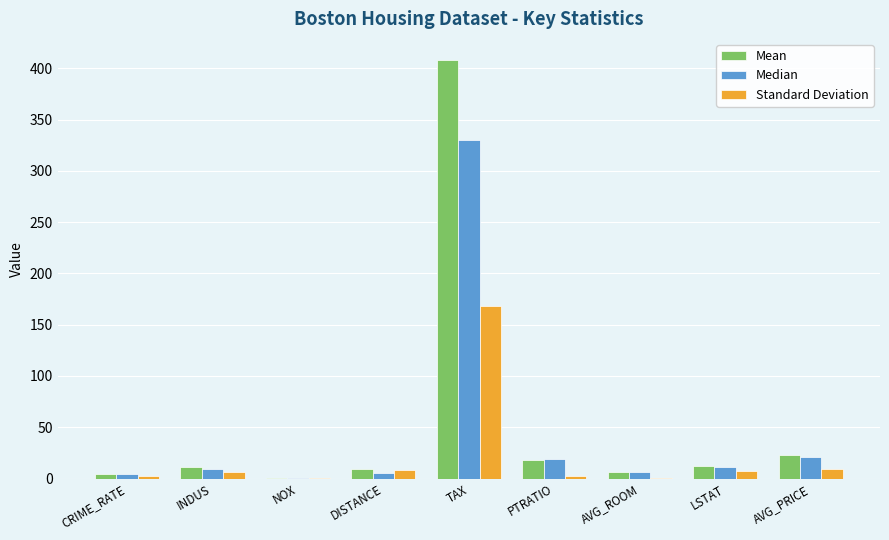

Which series has the largest total across all categories?

Mean